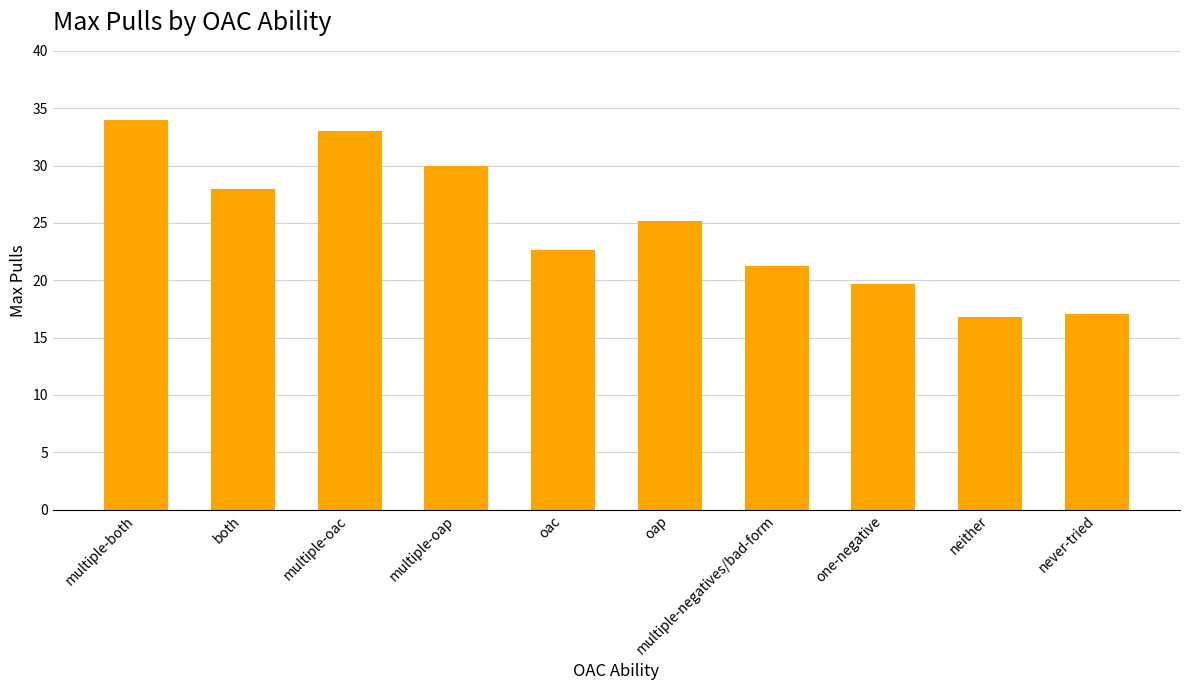

What is the approximate value at never-tried?

17.0